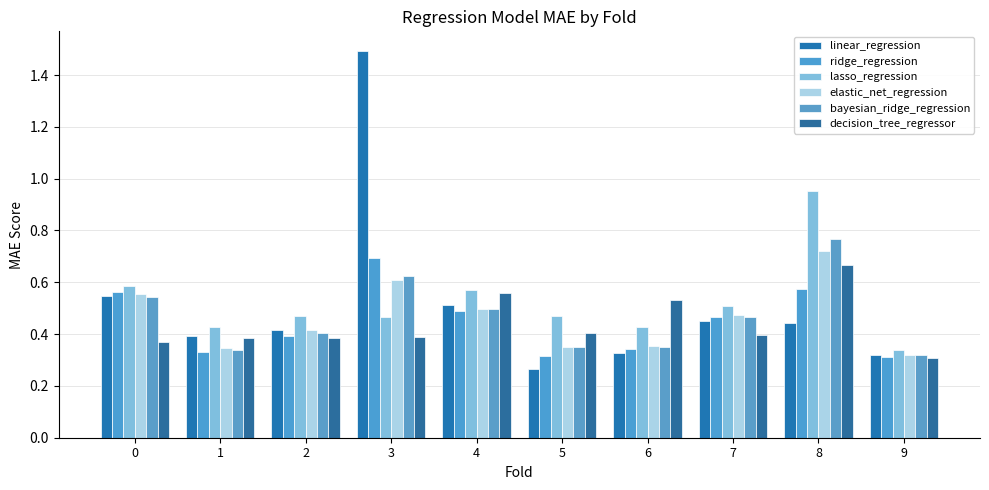

The value of linear_regression at 8 is 0.4. True or false?

True